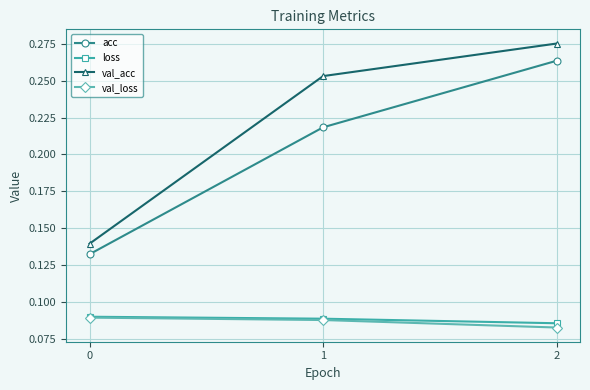

At which category is the sum across all series the highest?

2